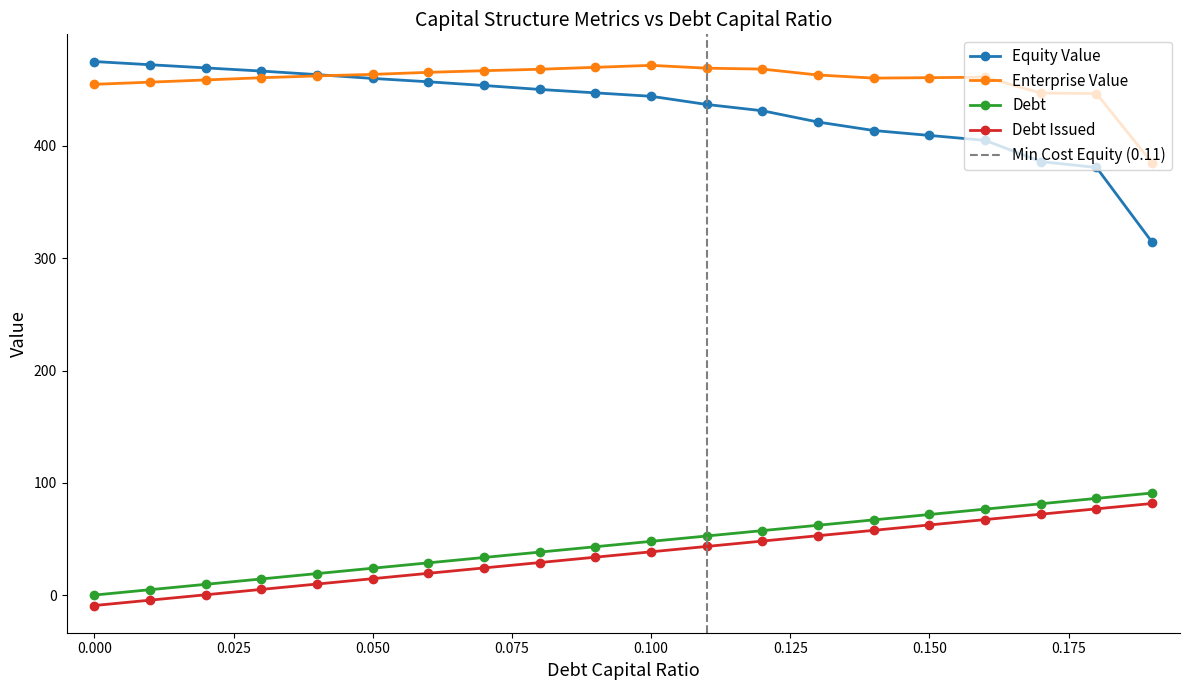

Between 0.17 and 0.19, which is larger?

0.17